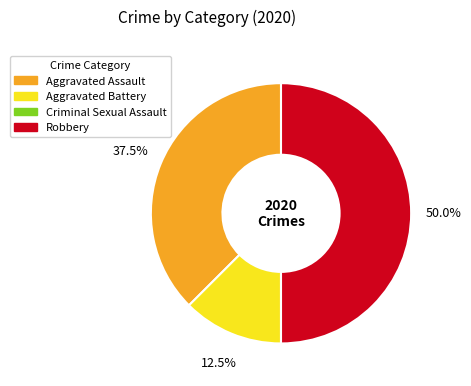

What is the largest slice in the pie chart?

Robbery